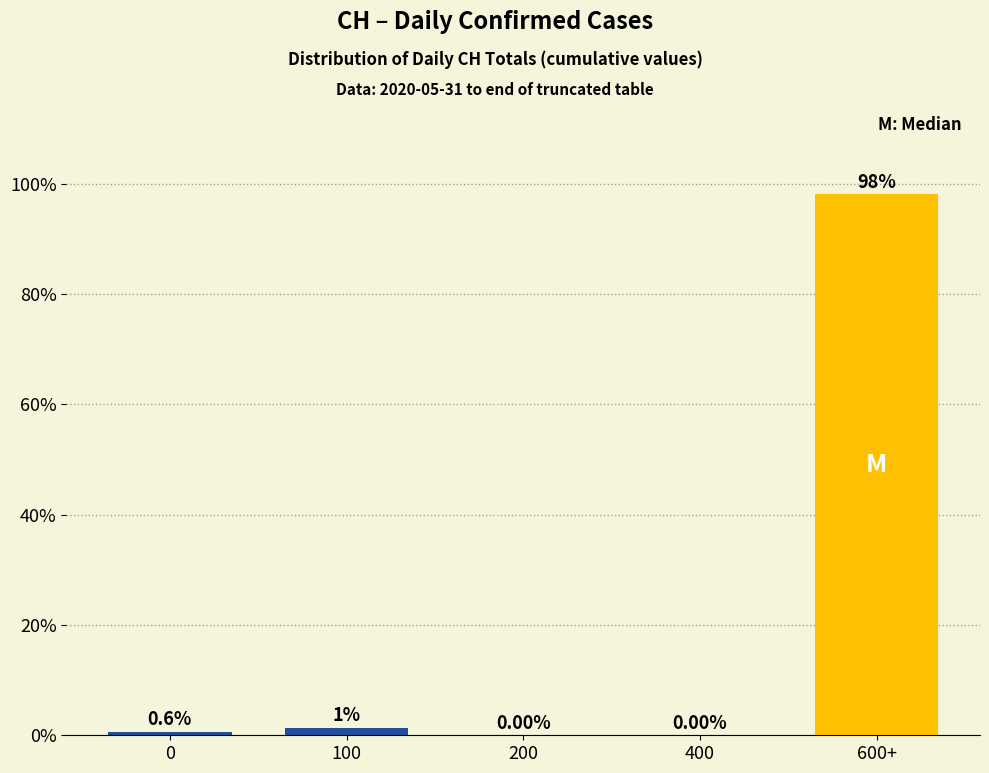

What is the sum of all values?

100.0